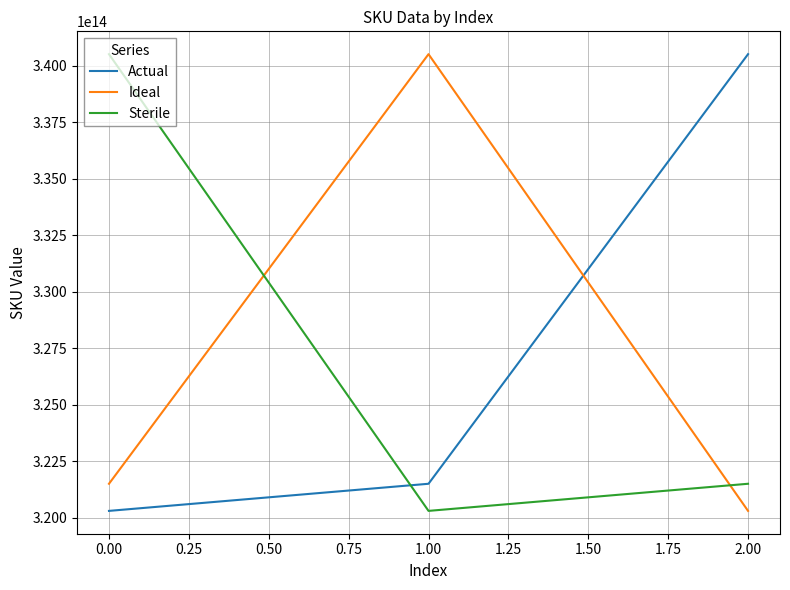

The value of Ideal at 0.00 is 128158742348193. True or false?

False